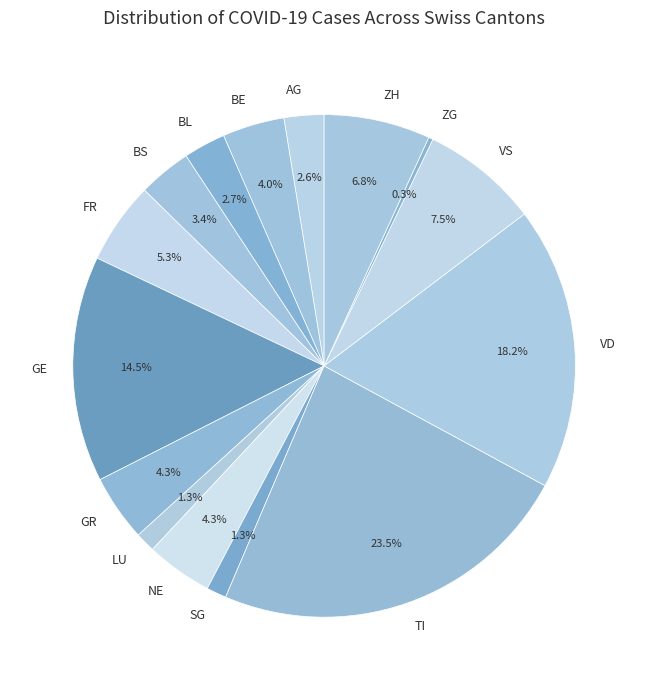

What is the largest slice in the pie chart?

TI